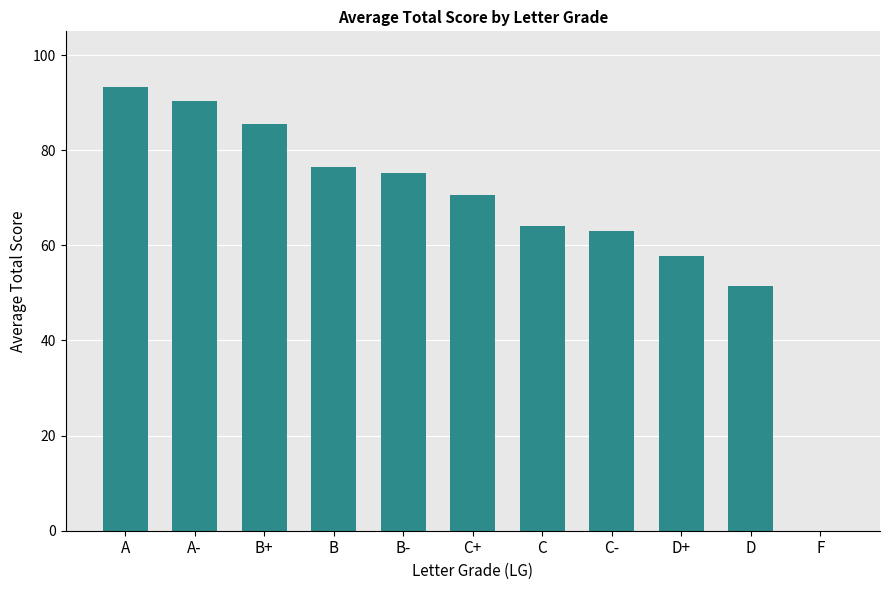

True or false: the data shows 70.5 at C+.

True